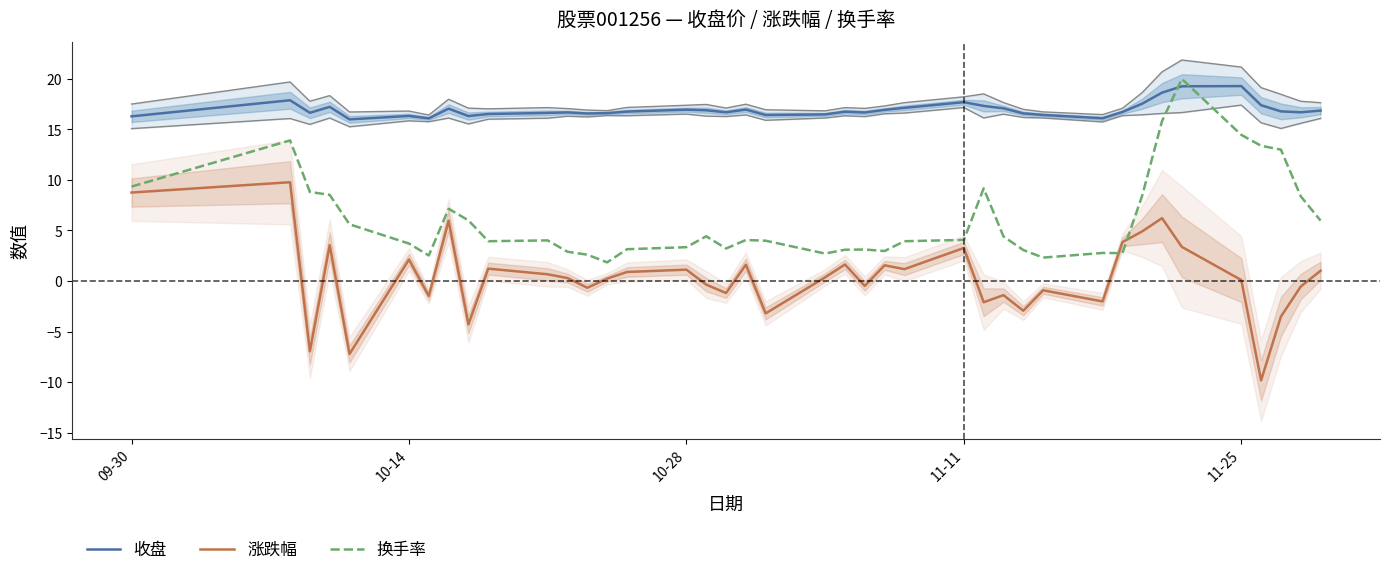

Which series ends up on top after the final intersection of 收盘 and 换手率?

收盘